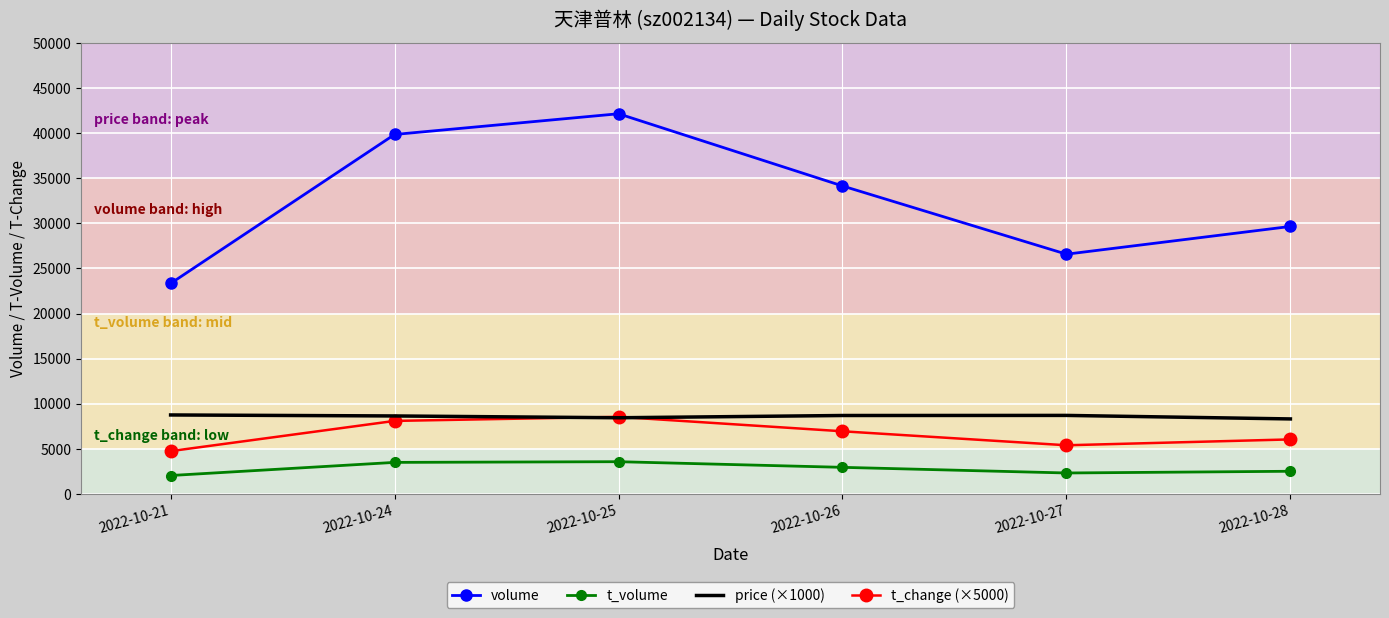

True or false: t_volume and price (×1000) intersect in this chart.

False